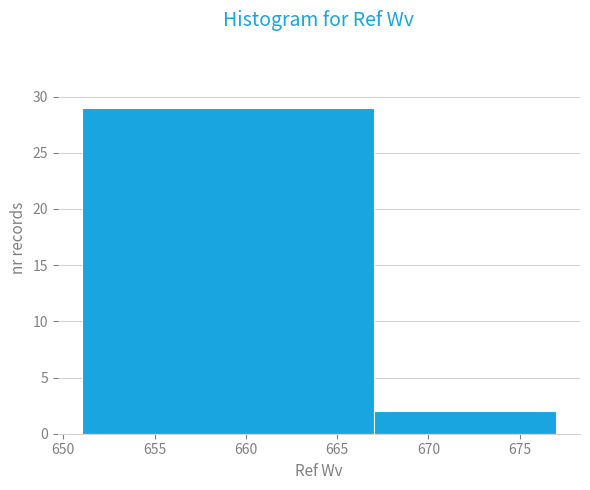

Reading left to right, list every bar in this chart as the range it spans on the x-axis followed by its height. The values are not printed on the chart, so give them approximately, as read against the axis.

651 to 667: 29
667 to 677: 2